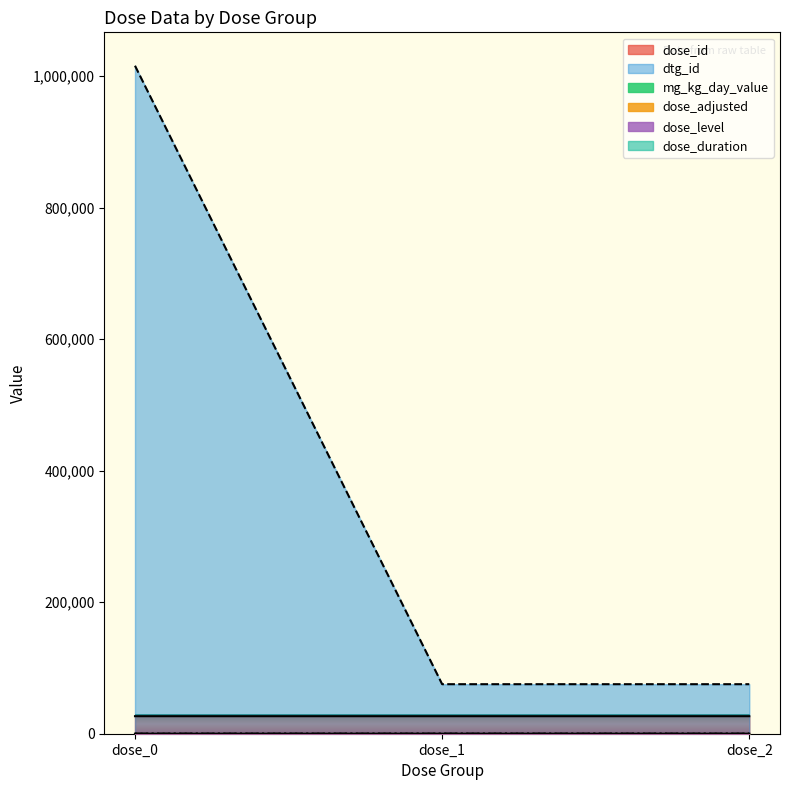

What is the maximum value shown in the chart?

1015580